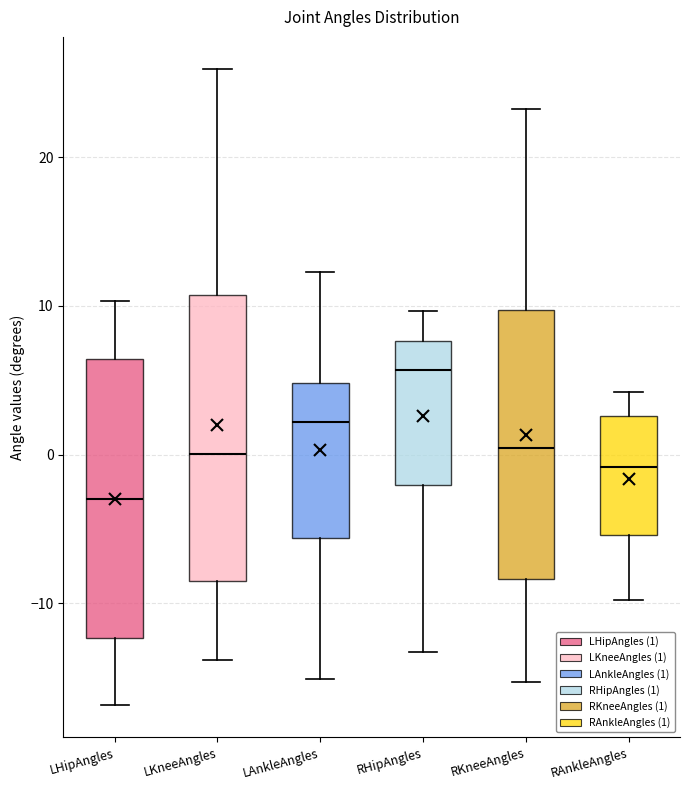

Reading left to right, transcribe this box plot: for each box, give where its median line is, the range the box spans, and where its two whiskers end, as read against the y-axis. The values are not printed on the chart, so give them approximately, as read against the axis.

LHipAngles: median -3, box -12 to 6, whiskers -17 to 10
LKneeAngles: median 0, box -9 to 11, whiskers -14 to 26
LAnkleAngles: median 2, box -6 to 5, whiskers -15 to 12
RHipAngles: median 6, box -2 to 8, whiskers -13 to 10
RKneeAngles: median 0, box -8 to 10, whiskers -15 to 23
RAnkleAngles: median -1, box -5 to 3, whiskers -10 to 4